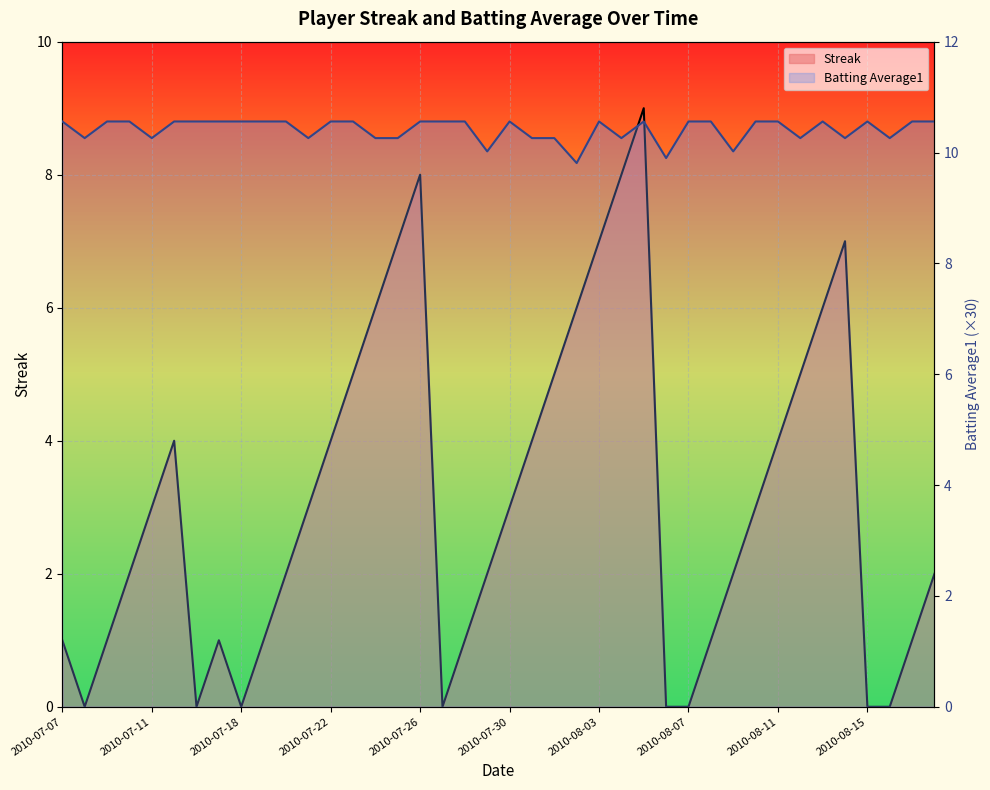

Read the Batting Average1 value at 2010-07-07.

10.6